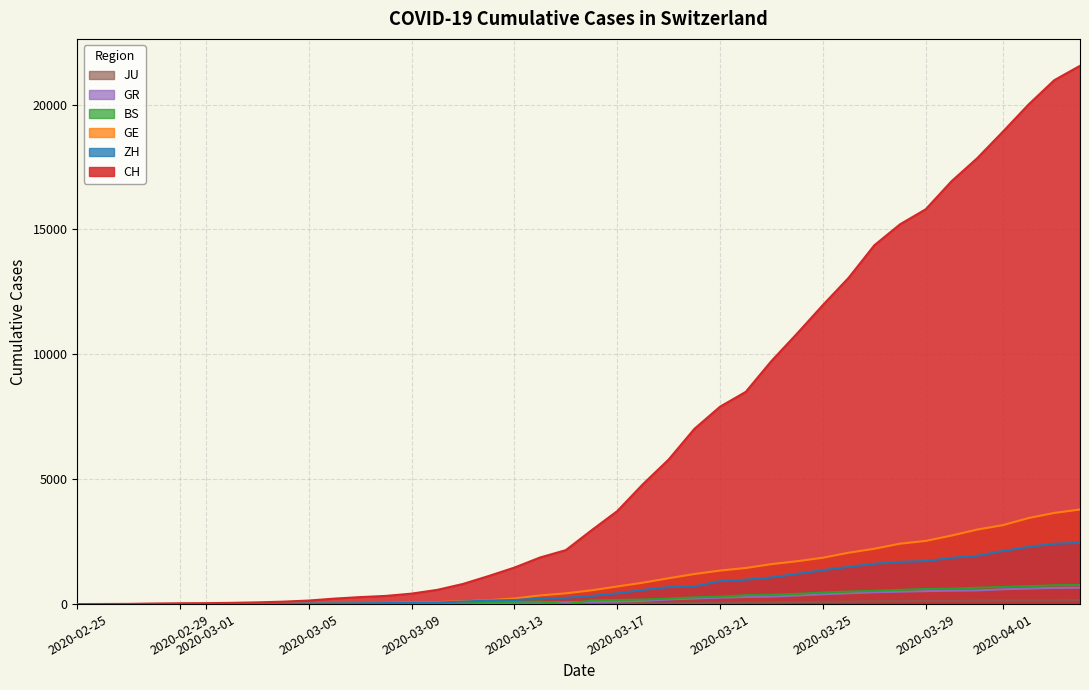

What is the maximum value shown in the chart?

21554